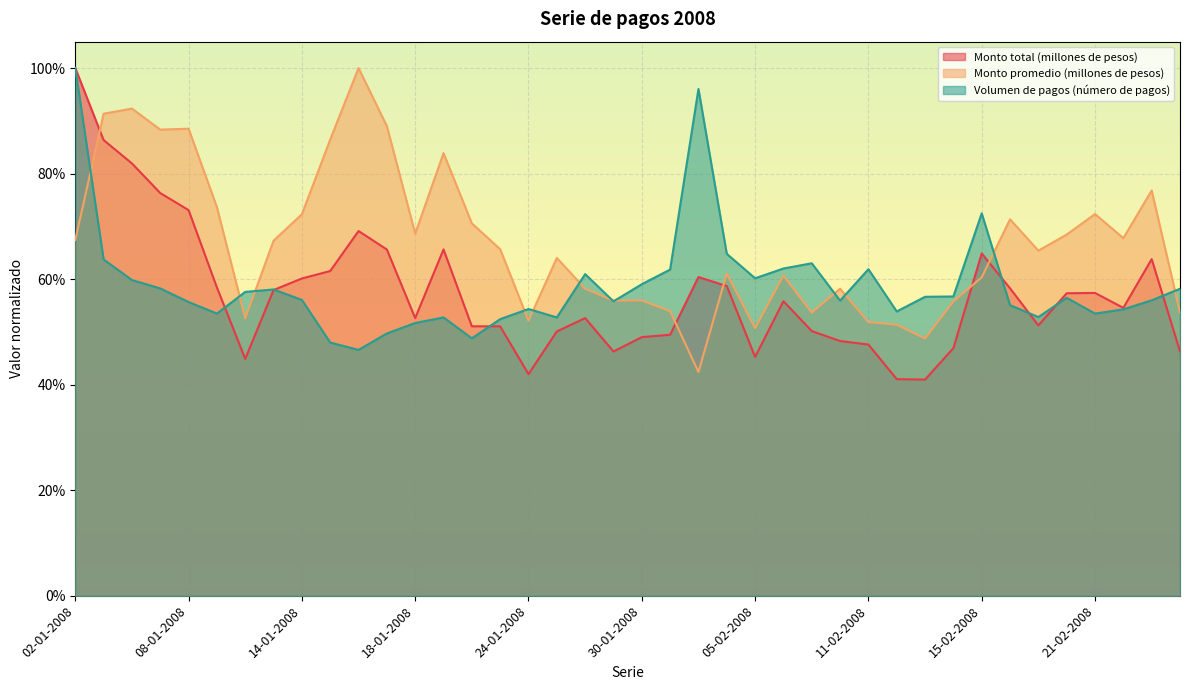

How many categories are shown in the chart?

40